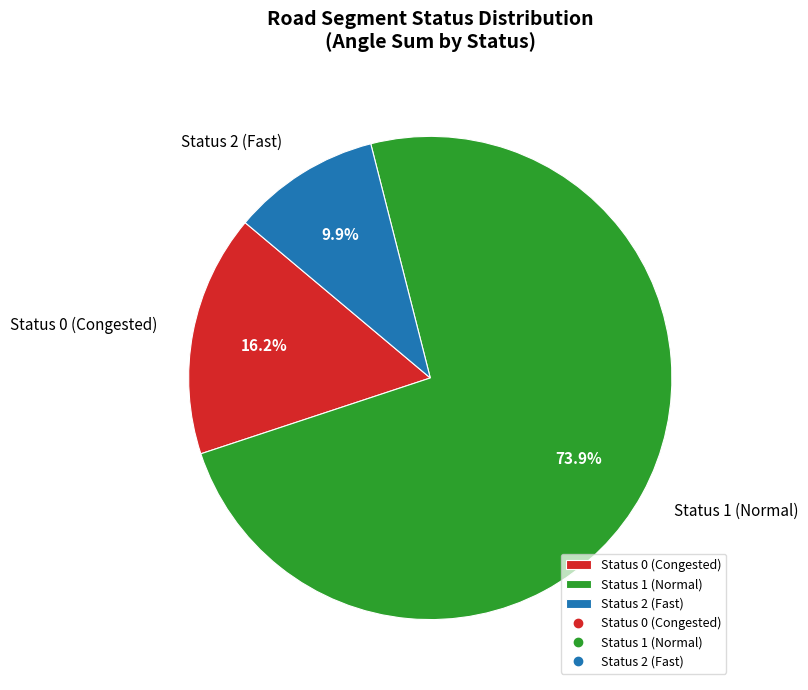

What is the smallest slice in the pie chart?

Status 2 (Fast)